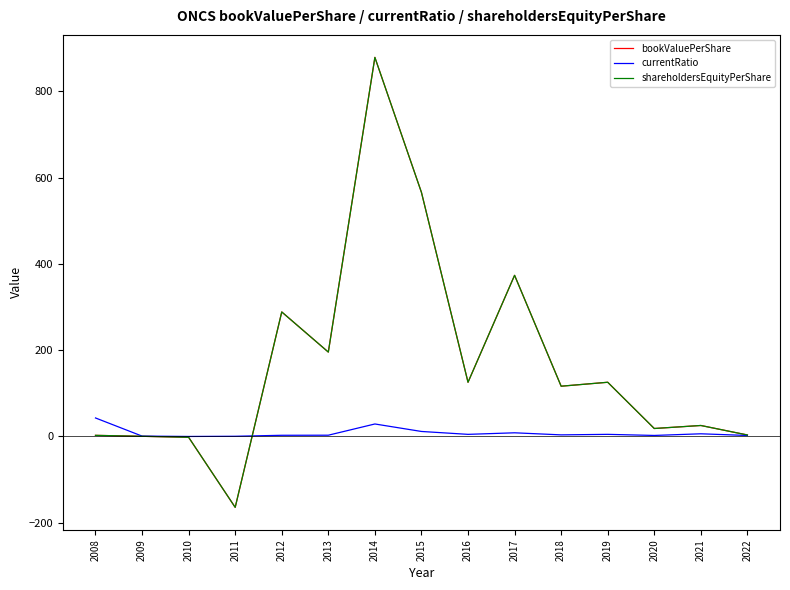

What is the difference between the currentRatio values at 2016 and 2017?

3.6